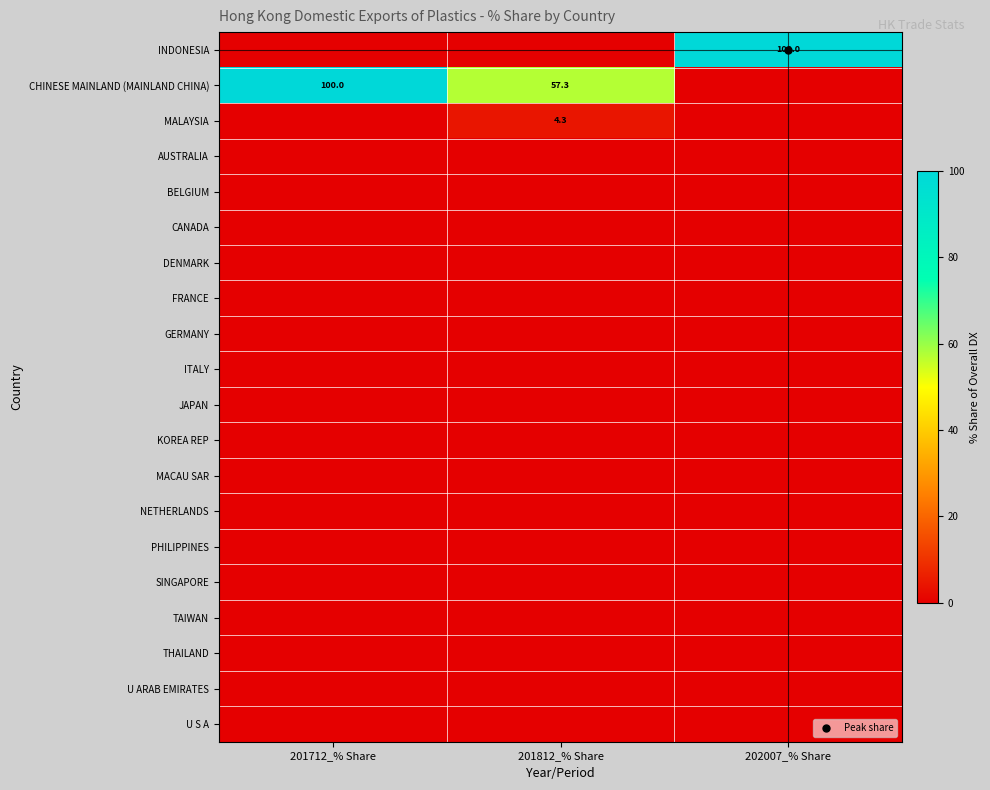

At which label is BELGIUM closest to 0?

201712_% Share